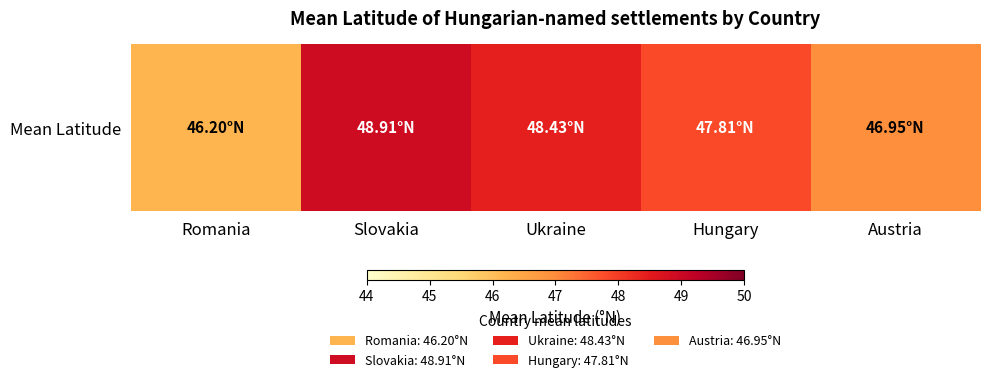

Rank the categories by value from highest to lowest.

Slovakia, Ukraine, Hungary, Austria, Romania